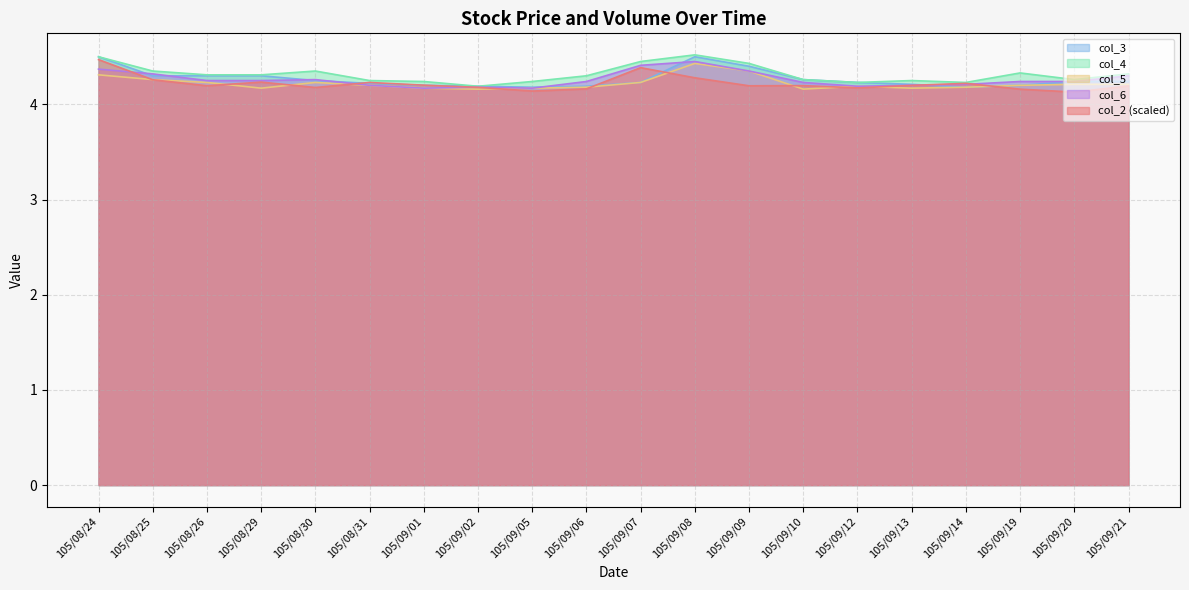

True or false: col_4 and col_5 cross at least once.

False